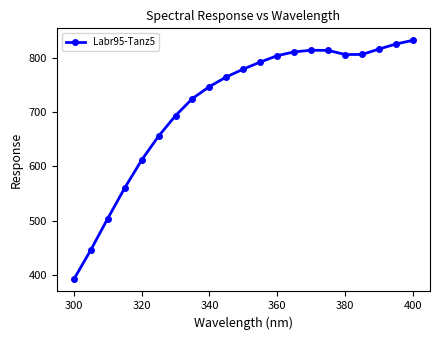

How many categories are shown in the chart?

21